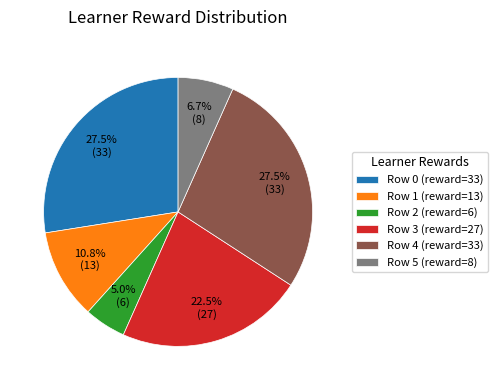

Approximately how many times larger is the value at Row 5 (reward=8) compared to Row 1 (reward=13)?

0.6